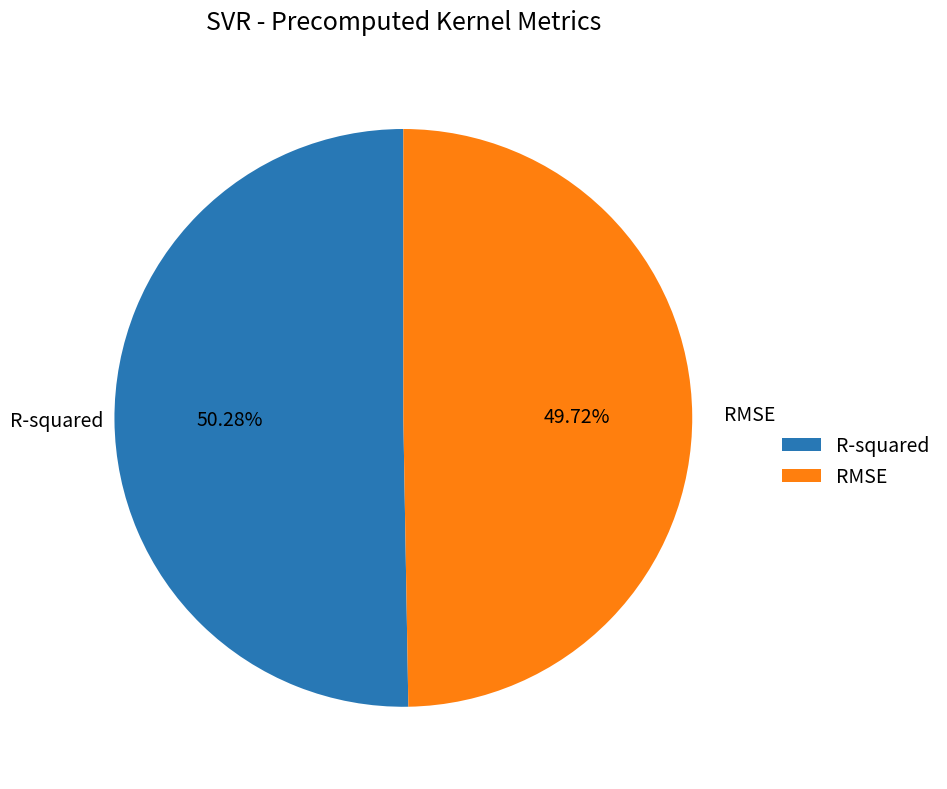

To the nearest percent, what portion does R-squared represent?

50%